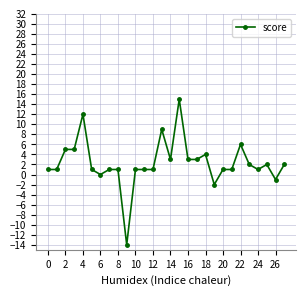

What is the minimum value shown in the chart?

-14